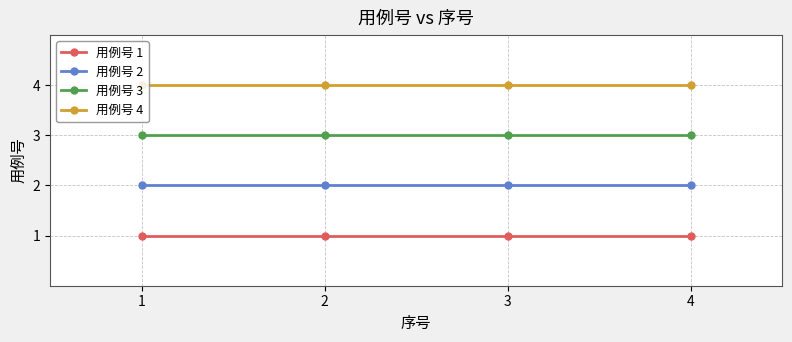

How many lines are shown in the chart?

4